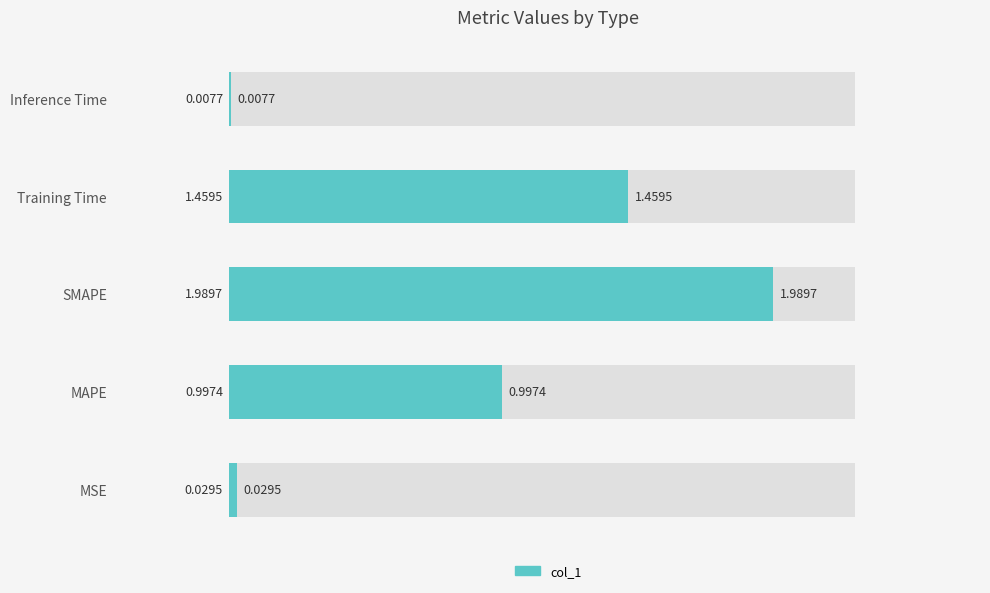

True or false: the data shows 0.8 at Training Time.

False